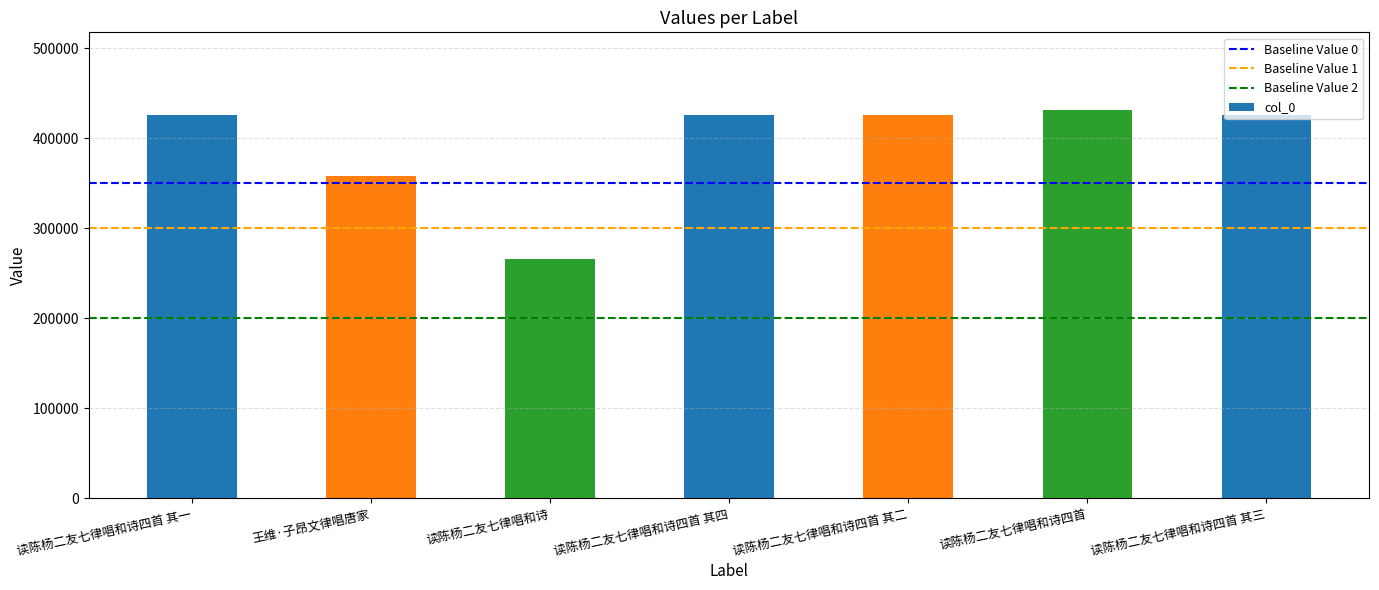

True or false: the data shows 425908 at 读陈杨二友七律唱和诗四首 其二.

True